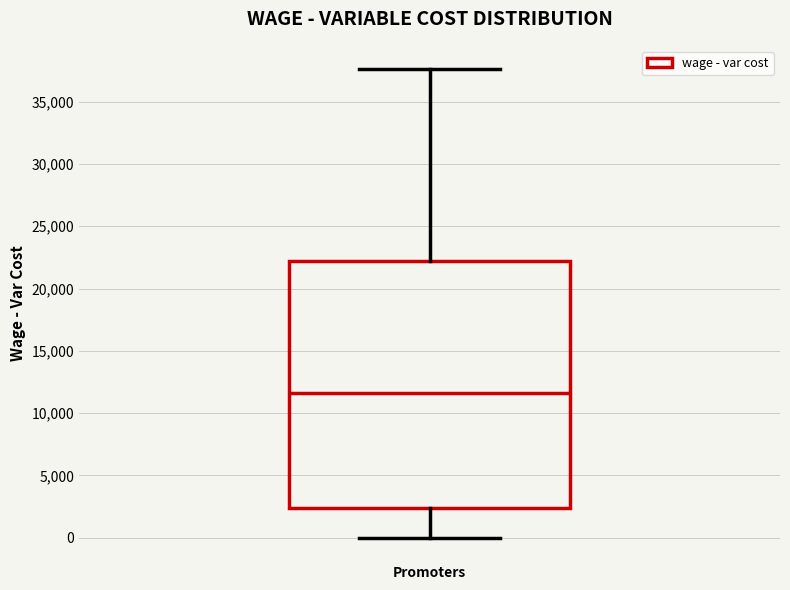

Where does the lower whisker of the box for Promoters end on the y-axis? The values are not printed on the chart, so give them approximately, as read against the axis.

0